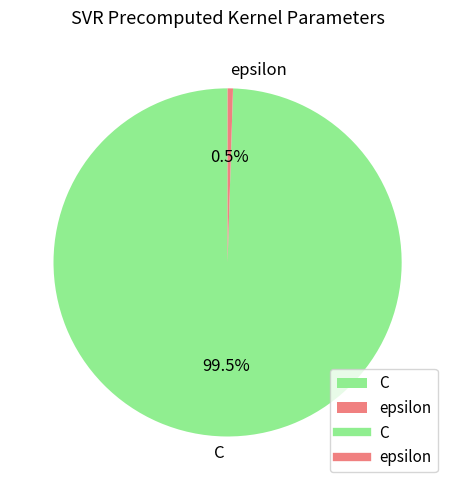

Rank the categories by value from lowest to highest.

epsilon, C